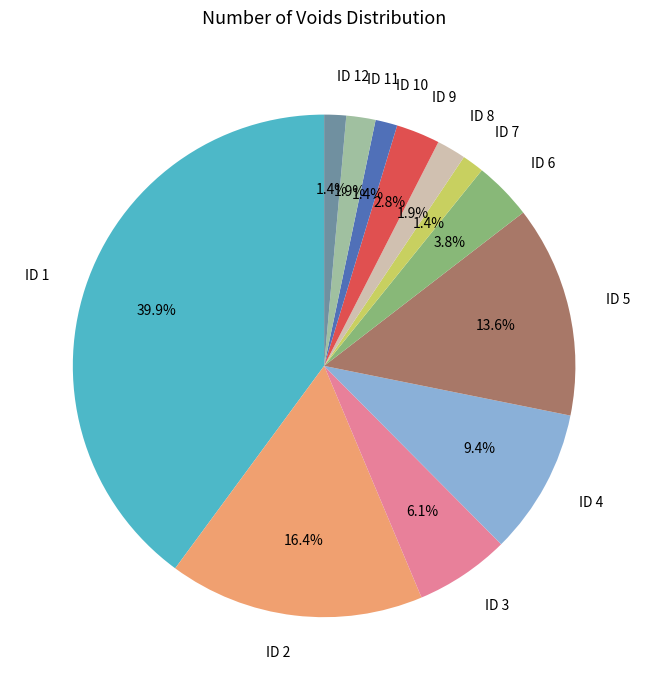

Is the sum of ID 8 and ID 5 greater than half?

No